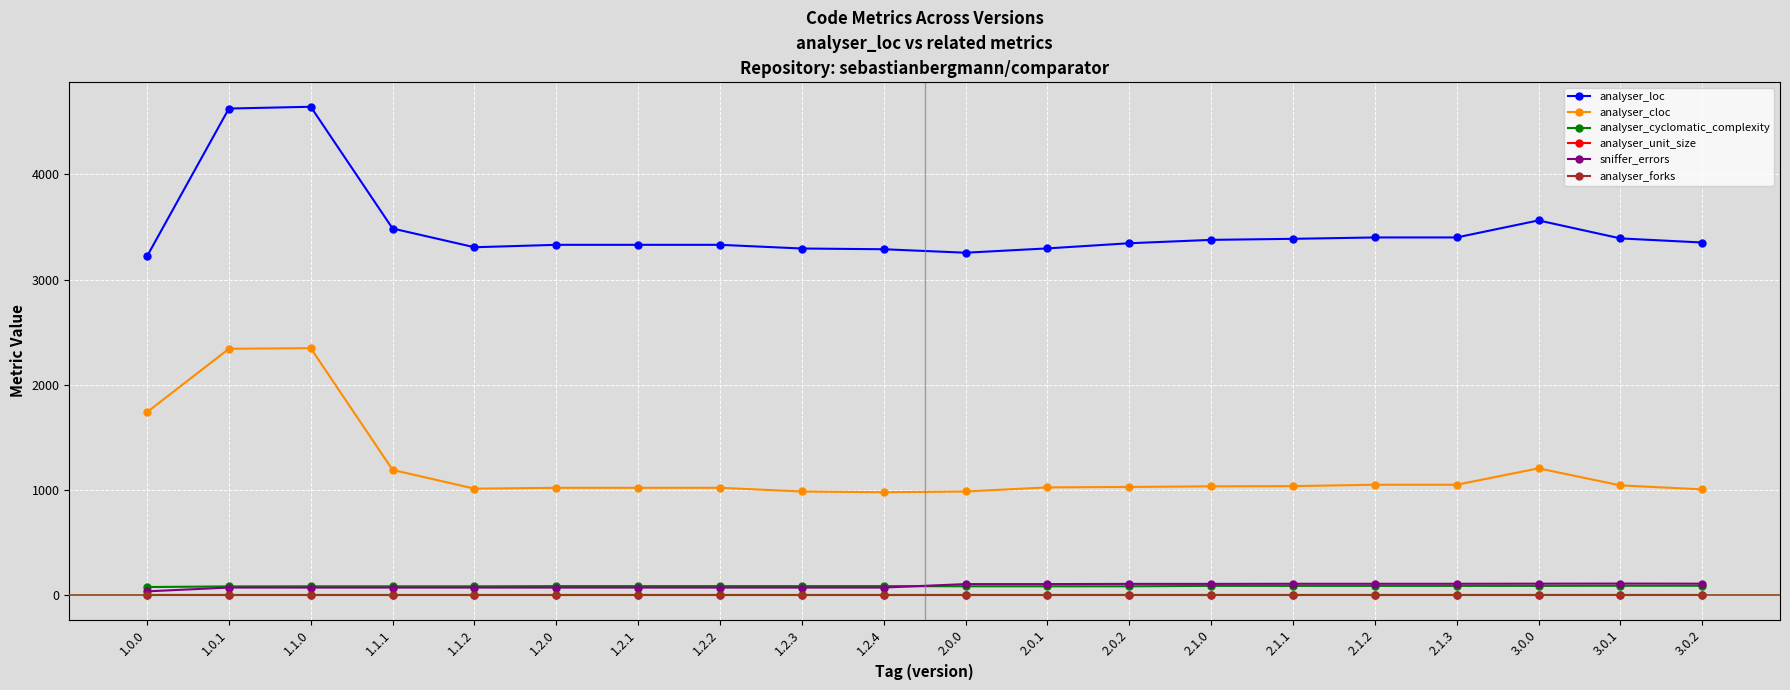

What is the label of the 5th point from the right?

2.1.2